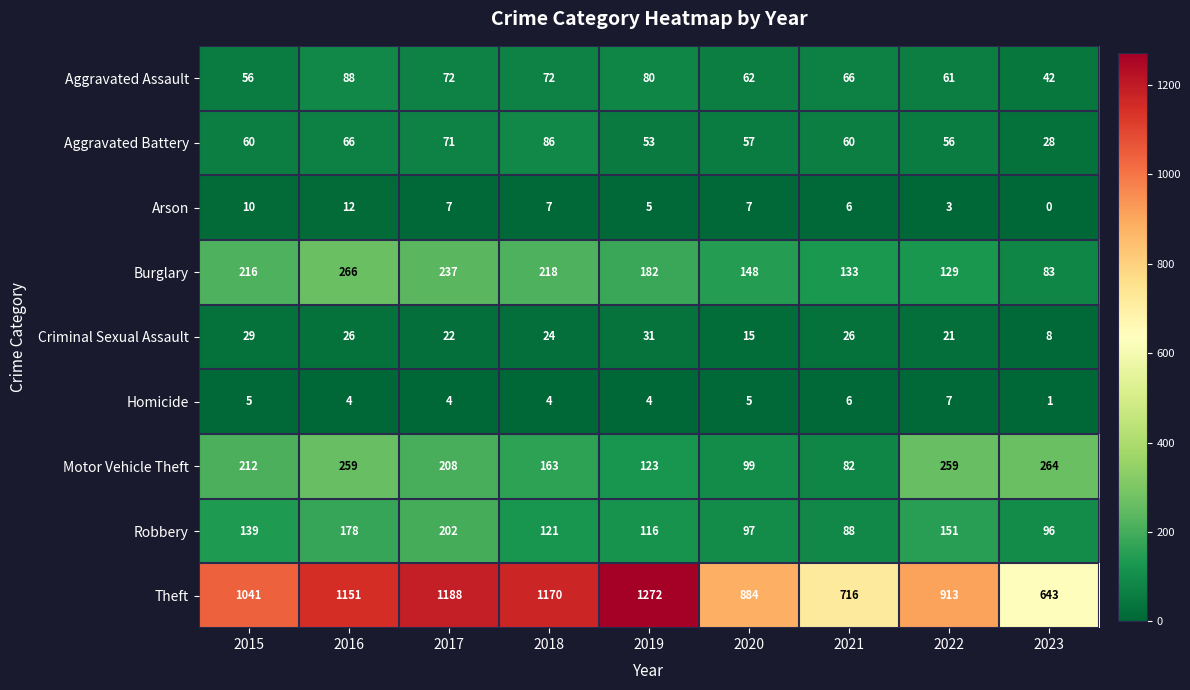

What is the difference between the highest and lowest values at 2018?

1166